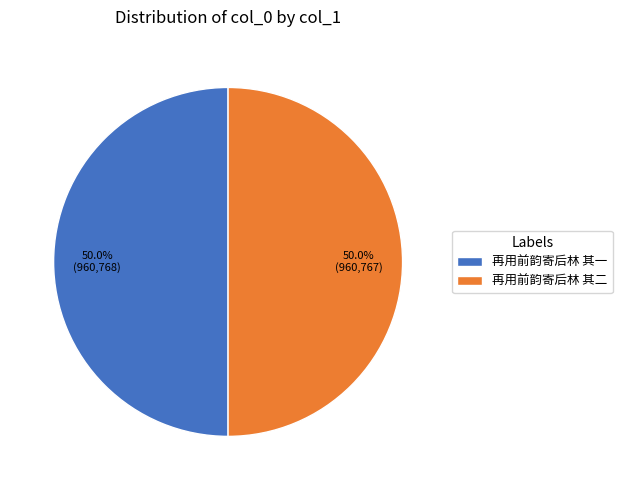

The 再用前韵寄后林 其一 slice represents 39% of the pie. True or false?

False